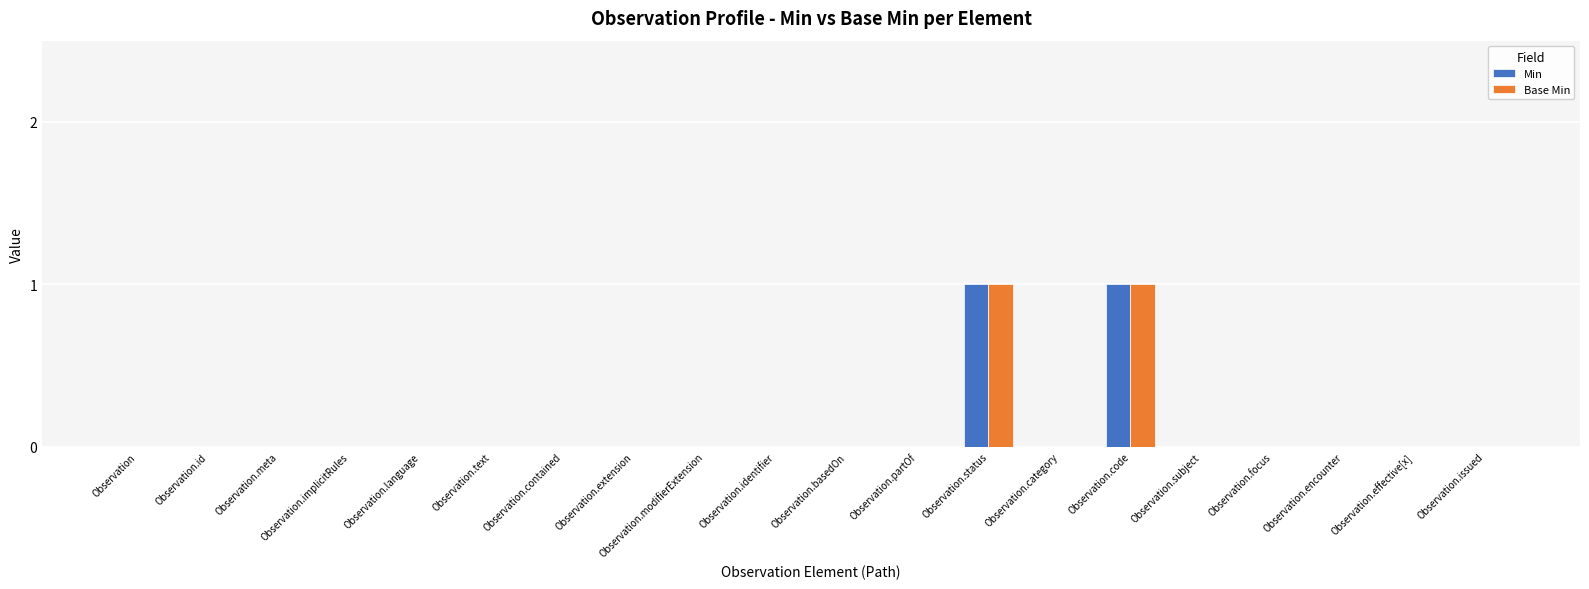

Reading right to left, extract all data points from this chart.

Min: Observation.issued=0	Observation.effective[x]=0	Observation.encounter=0	Observation.focus=0	Observation.subject=0	Observation.code=1	Observation.category=0	Observation.status=1	Observation.partOf=0	Observation.basedOn=0	Observation.identifier=0	Observation.modifierExtension=0	Observation.extension=0	Observation.contained=0	Observation.text=0	Observation.language=0	Observation.implicitRules=0	Observation.meta=0	Observation.id=0	Observation=0
Base Min: Observation.issued=0	Observation.effective[x]=0	Observation.encounter=0	Observation.focus=0	Observation.subject=0	Observation.code=1	Observation.category=0	Observation.status=1	Observation.partOf=0	Observation.basedOn=0	Observation.identifier=0	Observation.modifierExtension=0	Observation.extension=0	Observation.contained=0	Observation.text=0	Observation.language=0	Observation.implicitRules=0	Observation.meta=0	Observation.id=0	Observation=0